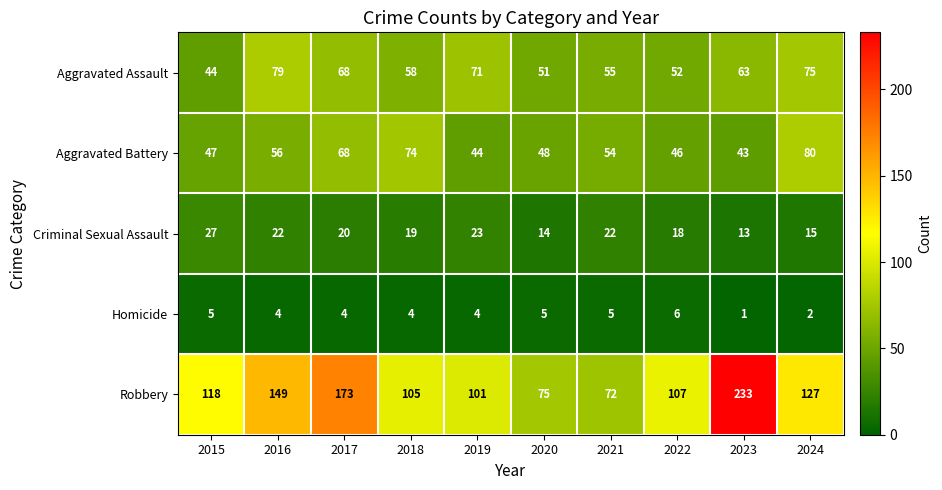

What is the difference between the maximum and second lowest values in the Criminal Sexual Assault series?

13